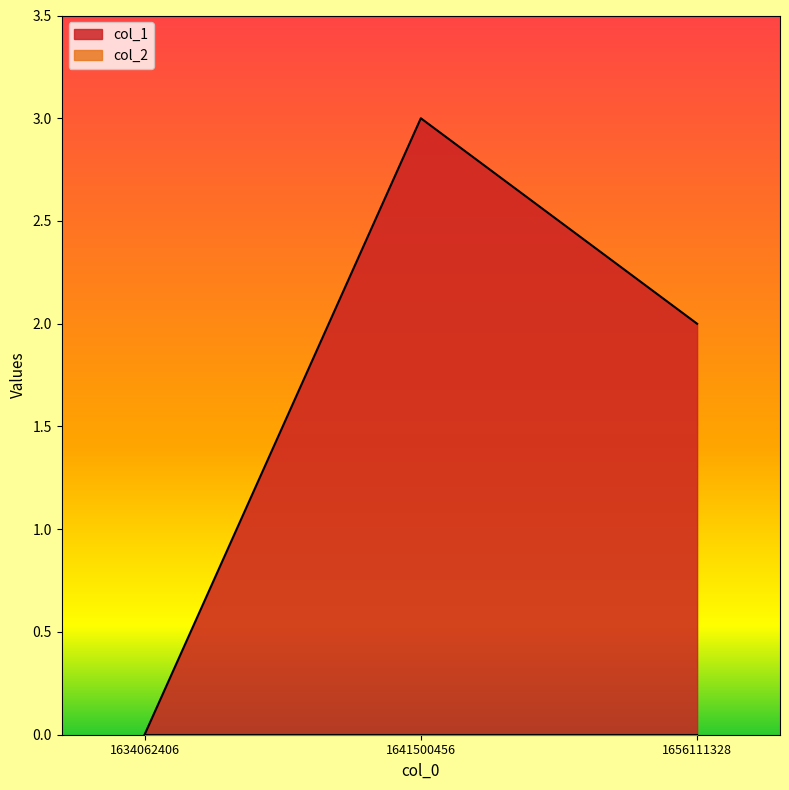

How many distinct data groups are displayed?

2